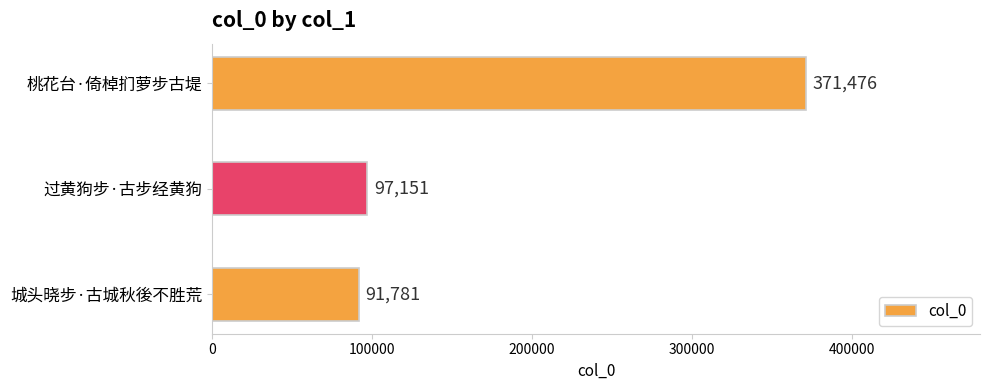

How many values are below 97151?

1